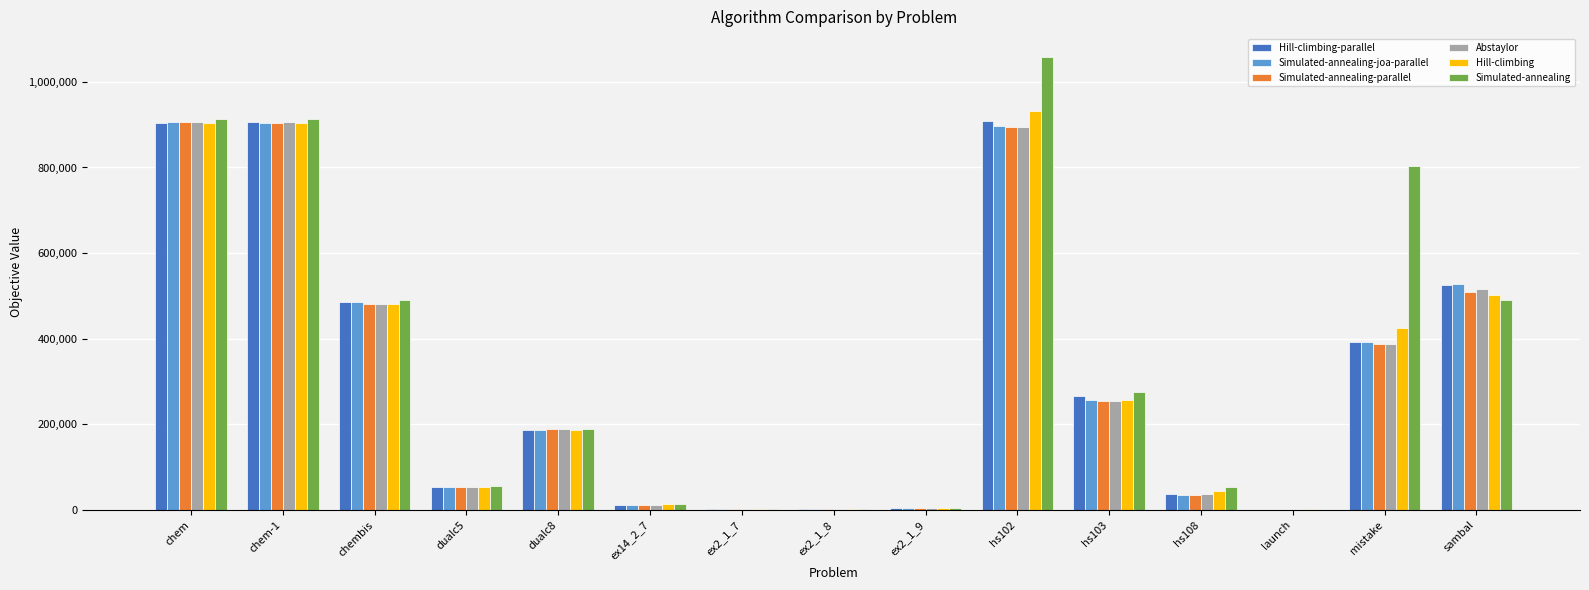

What is the sum of the Simulated-annealing-joa-parallel values at hs103 and chem?

1162259.2